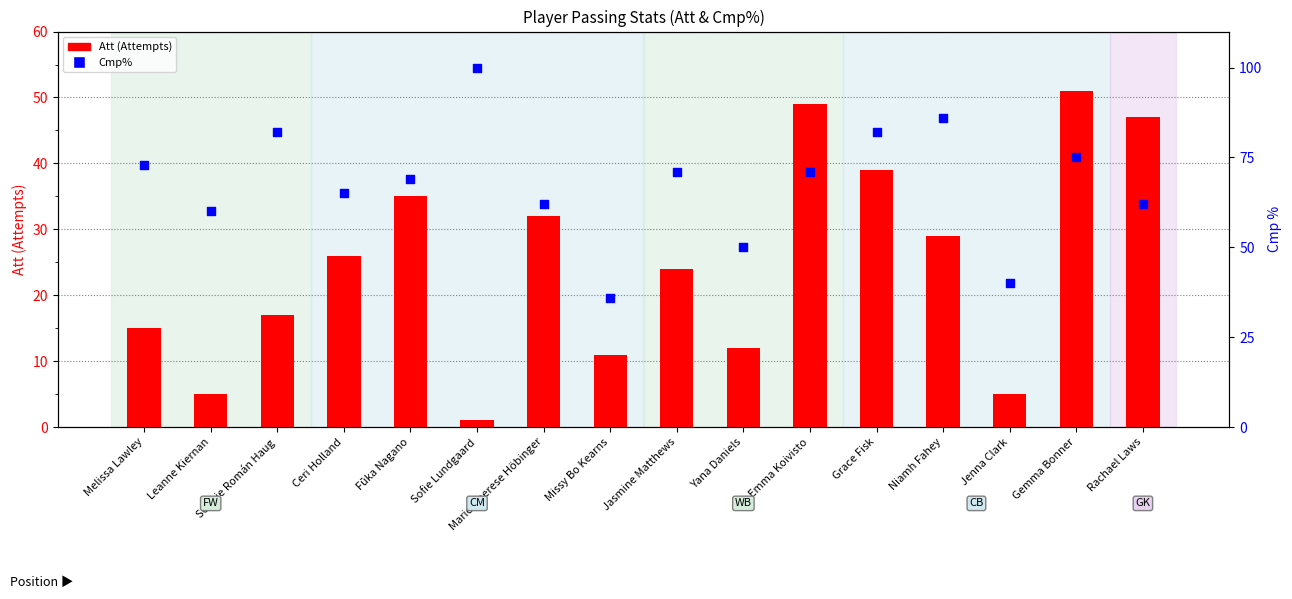

Which series contains the highest Y value?

Cmp%